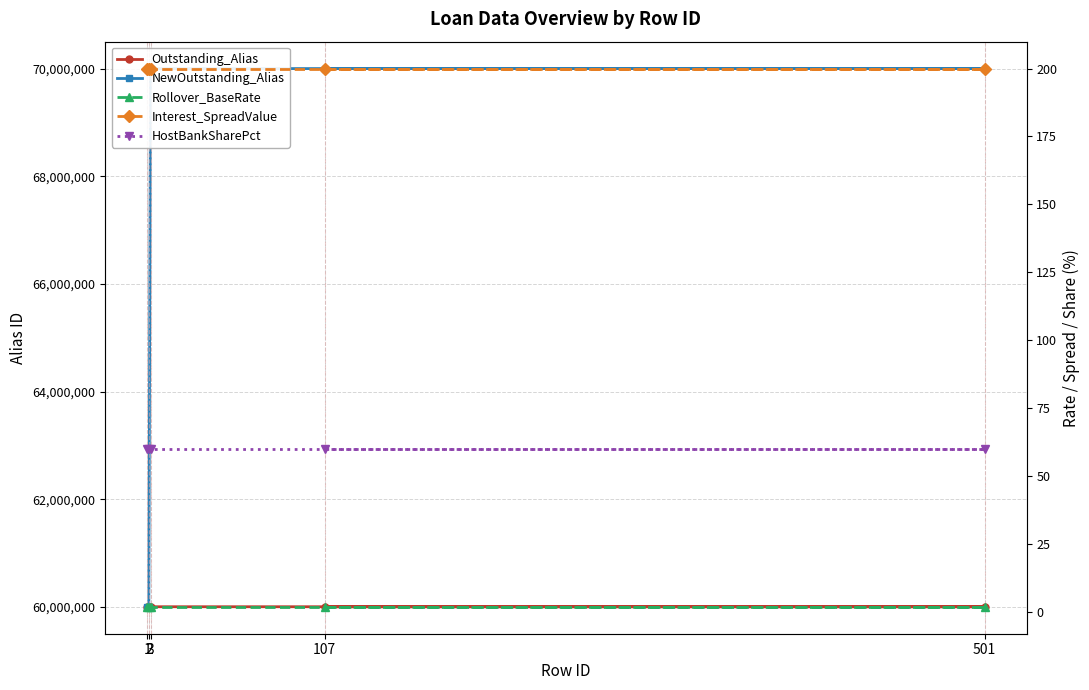

The HostBankSharePct series shows 107.5 at 107. True or false?

False